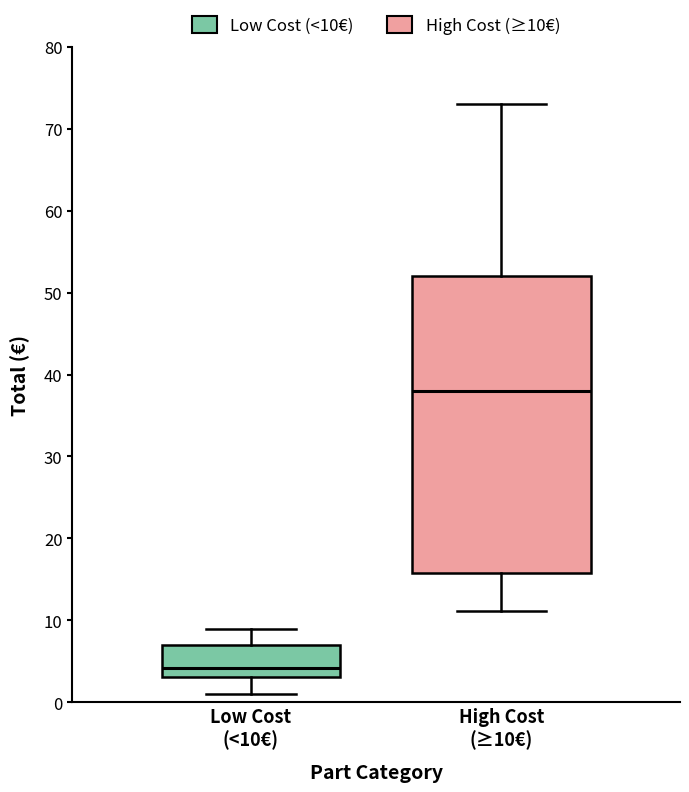

Reading left to right, read every box against the y-axis: the position of its median line, the range the box covers, and the ends of its whiskers. The values are not printed on the chart, so give them approximately, as read against the axis.

Low Cost (<10€): median 4, box 3 to 7, whiskers 1 to 9
High Cost (≥10€): median 38, box 16 to 52, whiskers 11 to 73